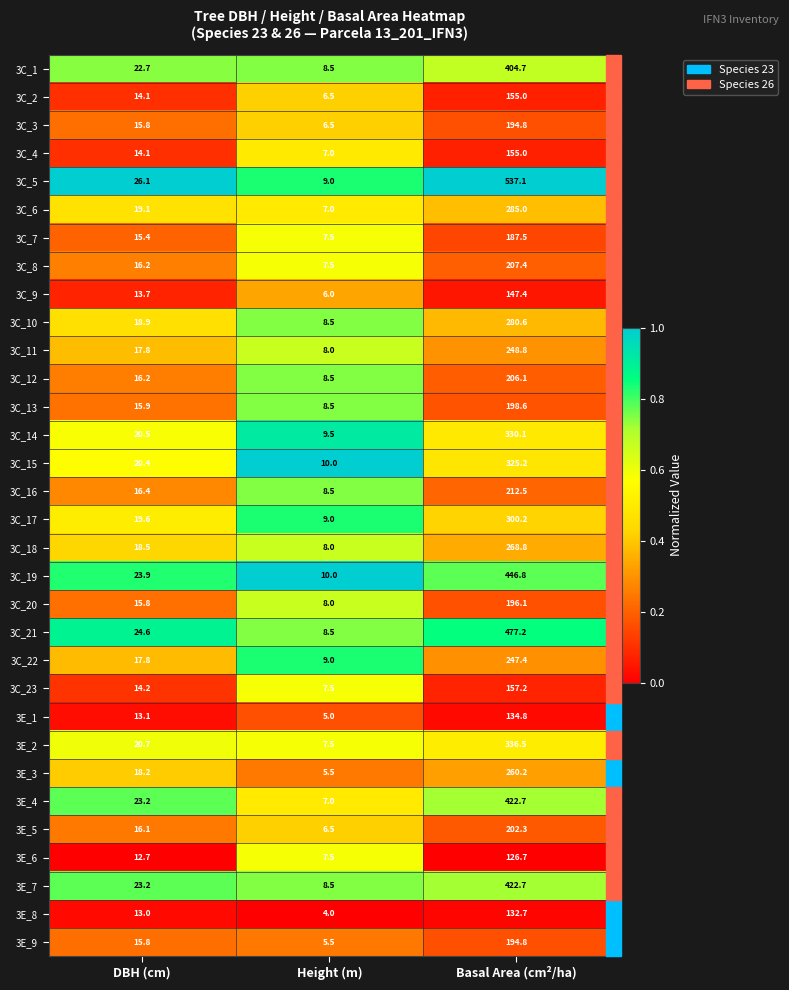

What is the difference between the 3C_4 values at DBH (cm) and Height (m)?

7.1